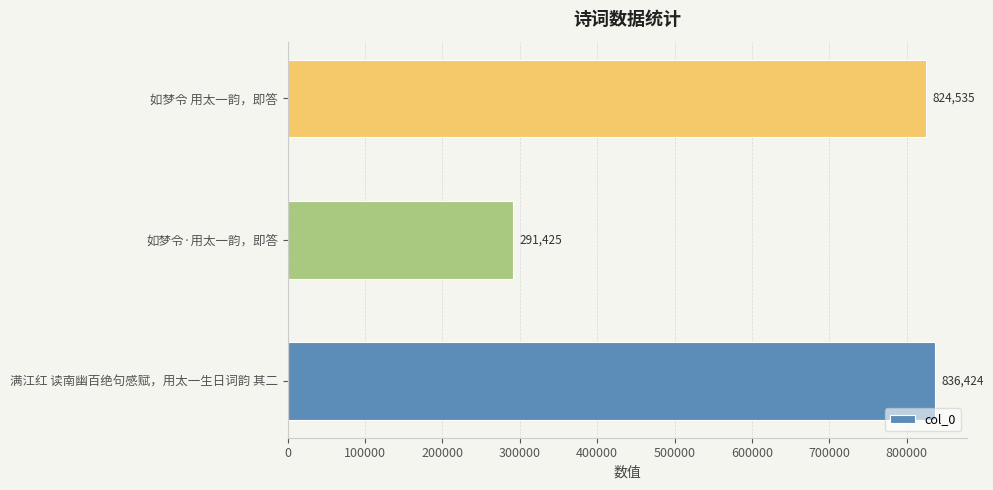

Approximately how many times larger is the value at 如梦令·用太一韵，即答 compared to 如梦令 用太一韵，即答?

0.4